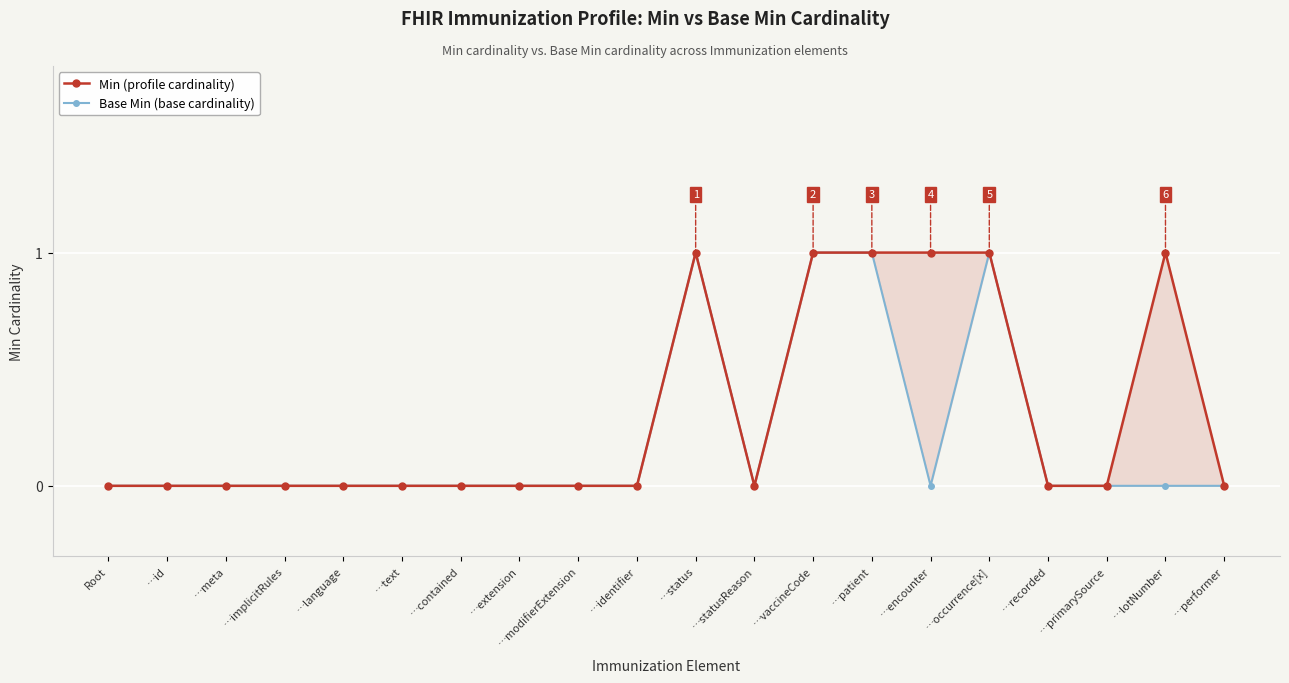

True or false: Base Min (base cardinality) and Min (profile cardinality) intersect in this chart.

False